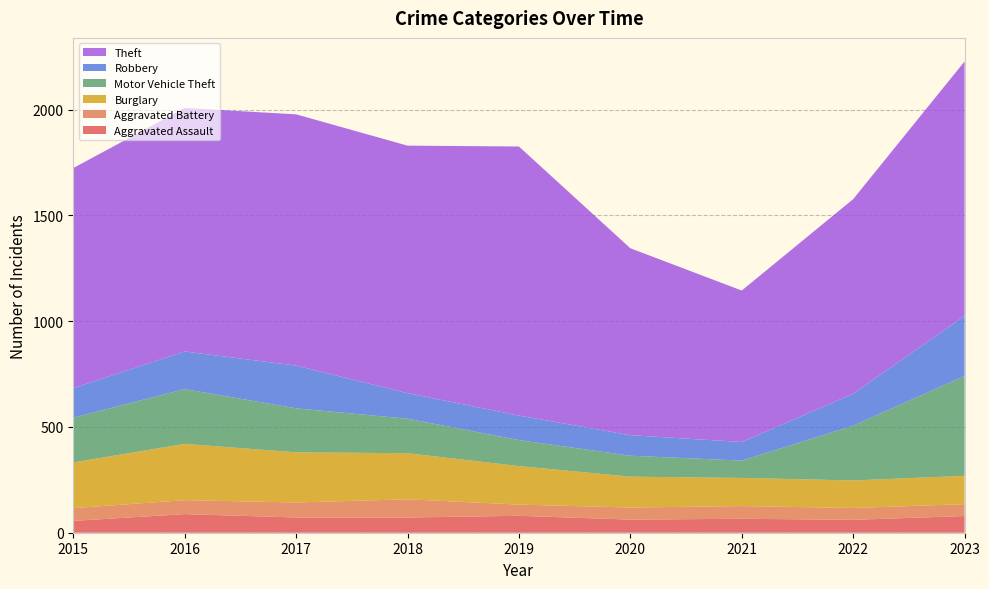

Reading left to right, list all the values displayed in this chart.

Aggravated Assault: 2015=56	2016=88	2017=72	2018=72	2019=80	2020=62	2021=66	2022=61	2023=79
Aggravated Battery: 2015=60	2016=66	2017=71	2018=86	2019=53	2020=57	2021=60	2022=56	2023=56
Burglary: 2015=216	2016=266	2017=237	2018=218	2019=182	2020=146	2021=133	2022=130	2023=134
Motor Vehicle Theft: 2015=212	2016=259	2017=208	2018=163	2019=123	2020=99	2021=82	2022=259	2023=472
Robbery: 2015=139	2016=178	2017=202	2018=121	2019=116	2020=97	2021=88	2022=151	2023=284
Theft: 2015=1041	2016=1151	2017=1188	2018=1170	2019=1272	2020=884	2021=716	2022=920	2023=1203